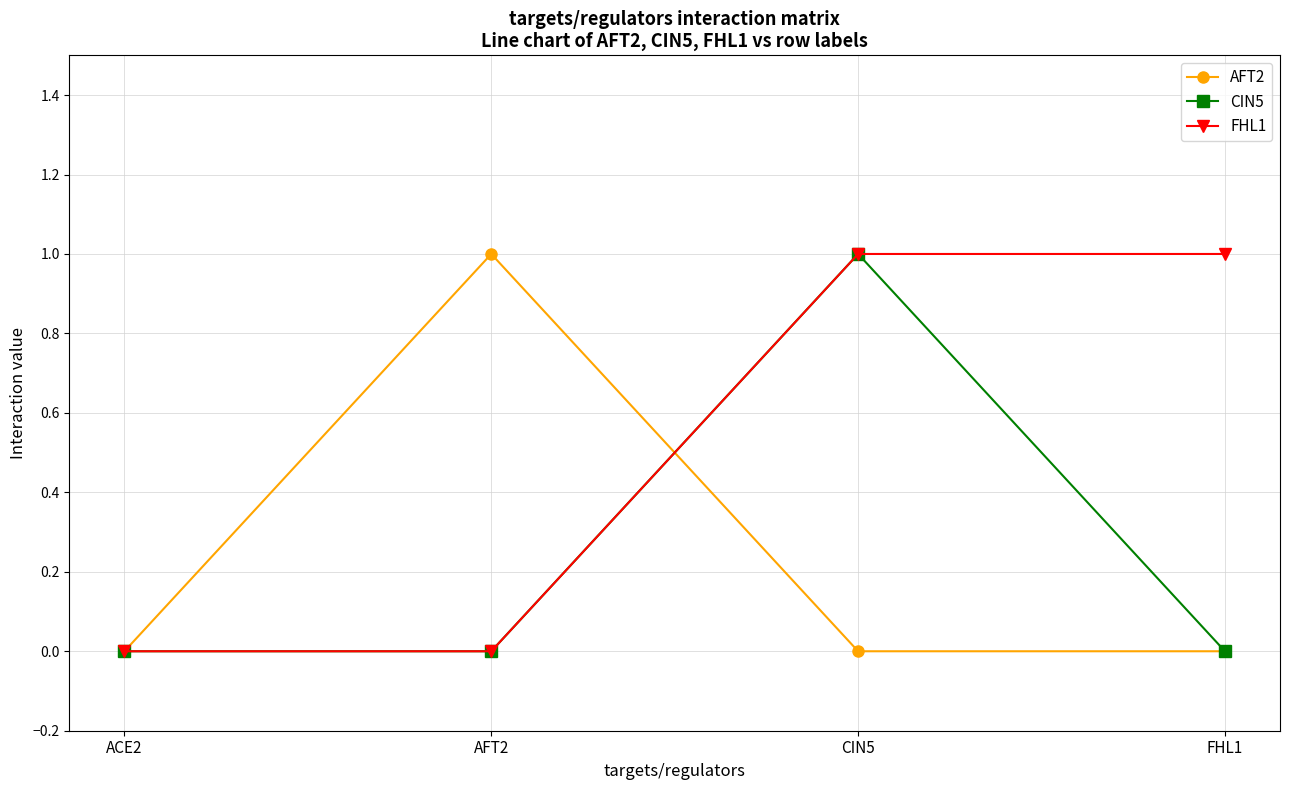

Is this an area chart (filled region under the line)?

No